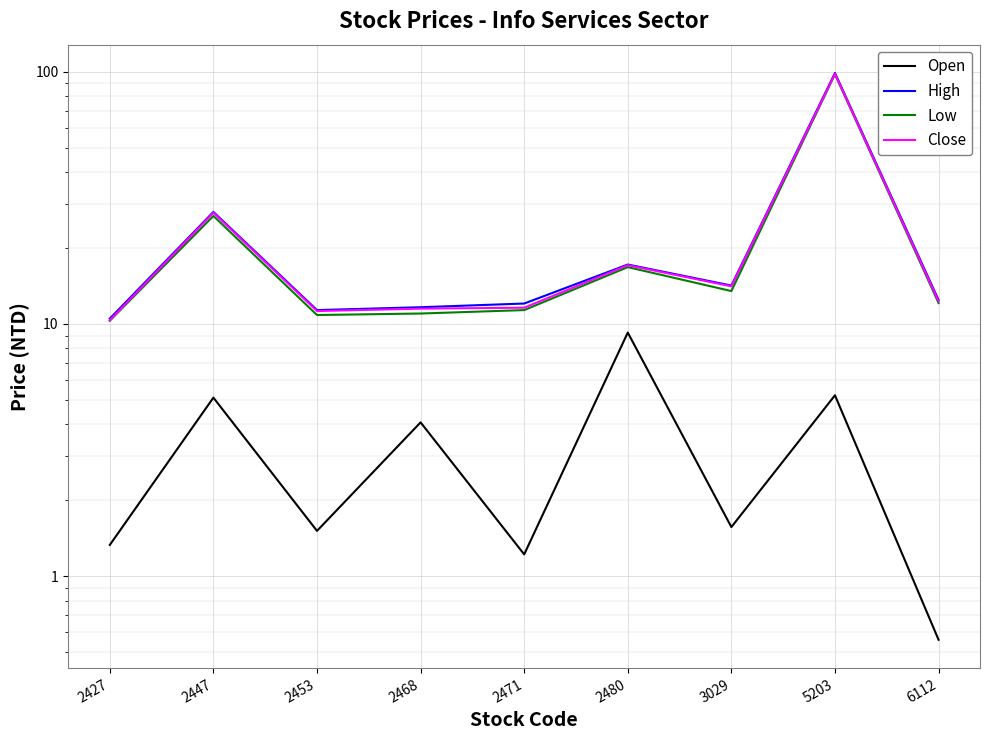

The value of High at 2447 is 27.8. True or false?

True